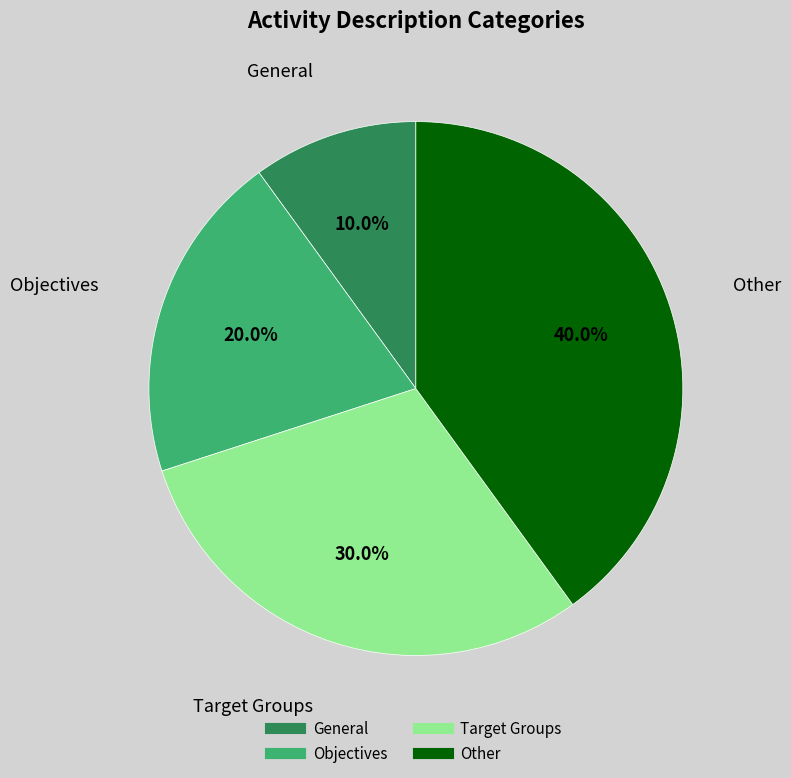

To the nearest percent, what is the average slice percentage?

25%